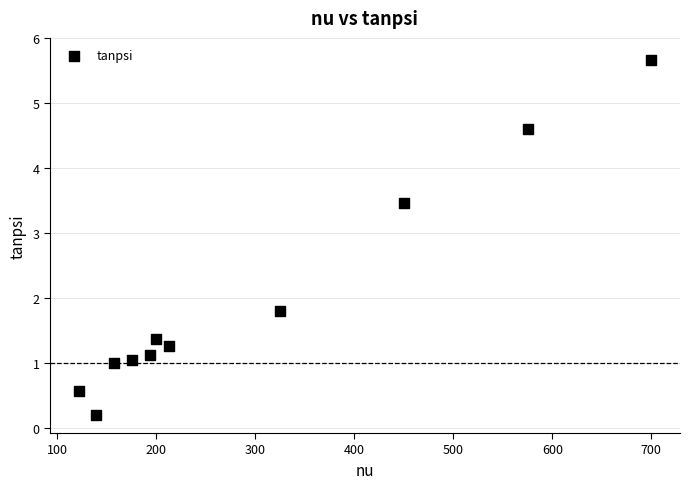

What Y value in the scatter plot is closest to 2?

1.8